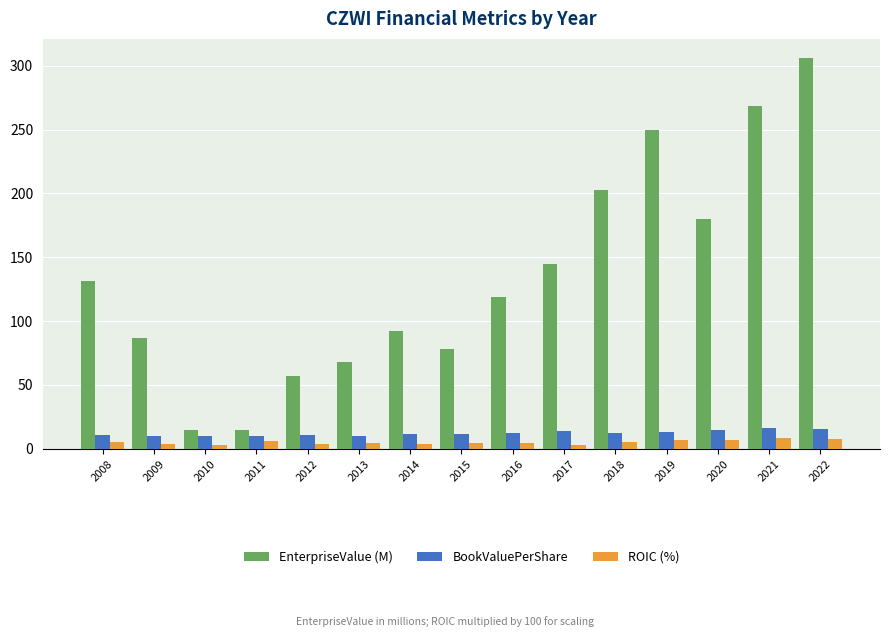

How many groups of bars are there?

15